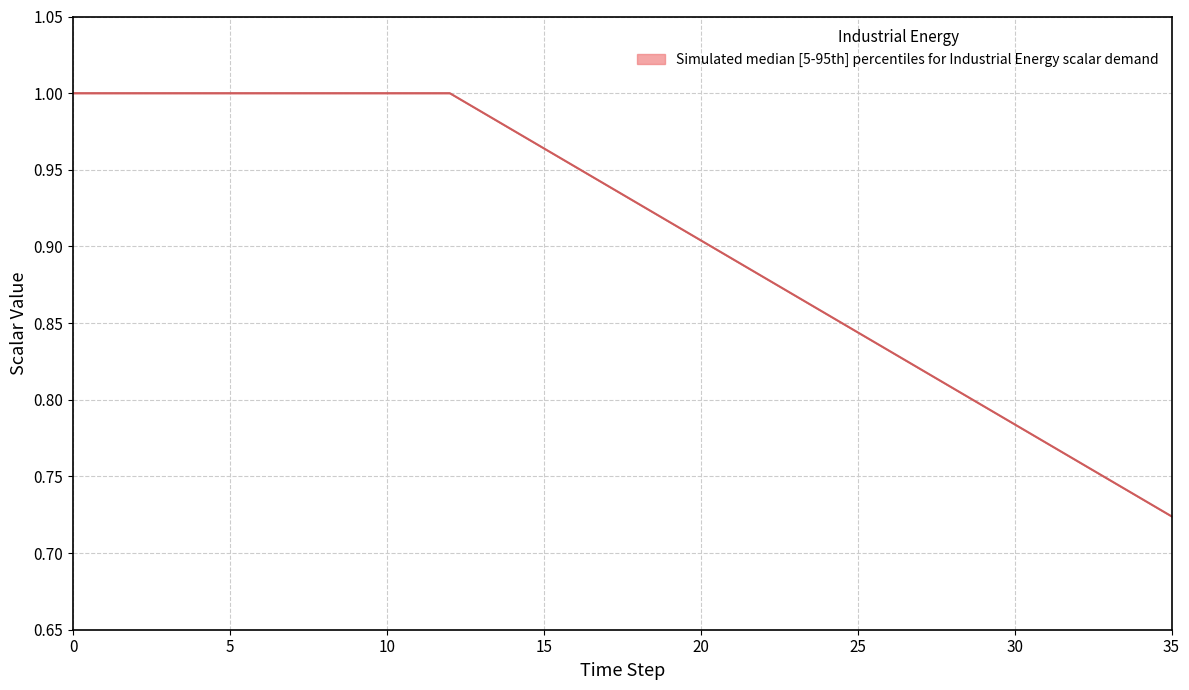

Is this an area chart (filled region under the line)?

No